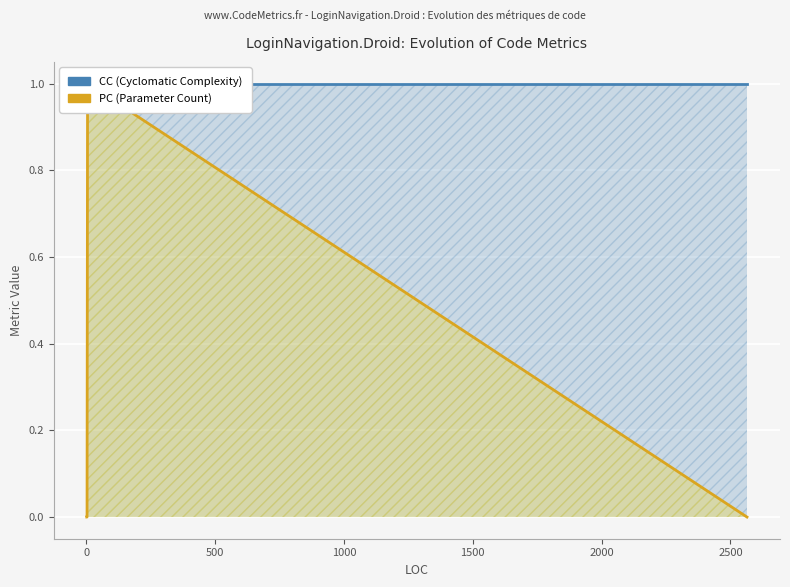

Which series has the largest range (max minus min)?

PC